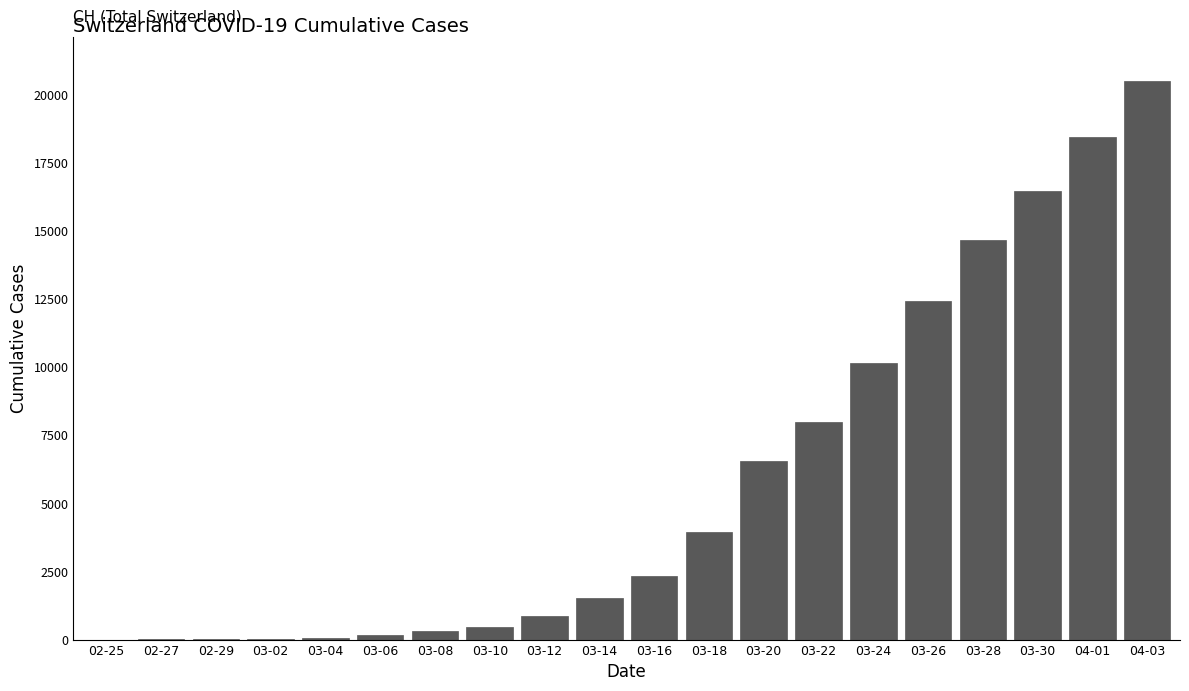

Between 03-16 and 03-24, which is larger?

03-24